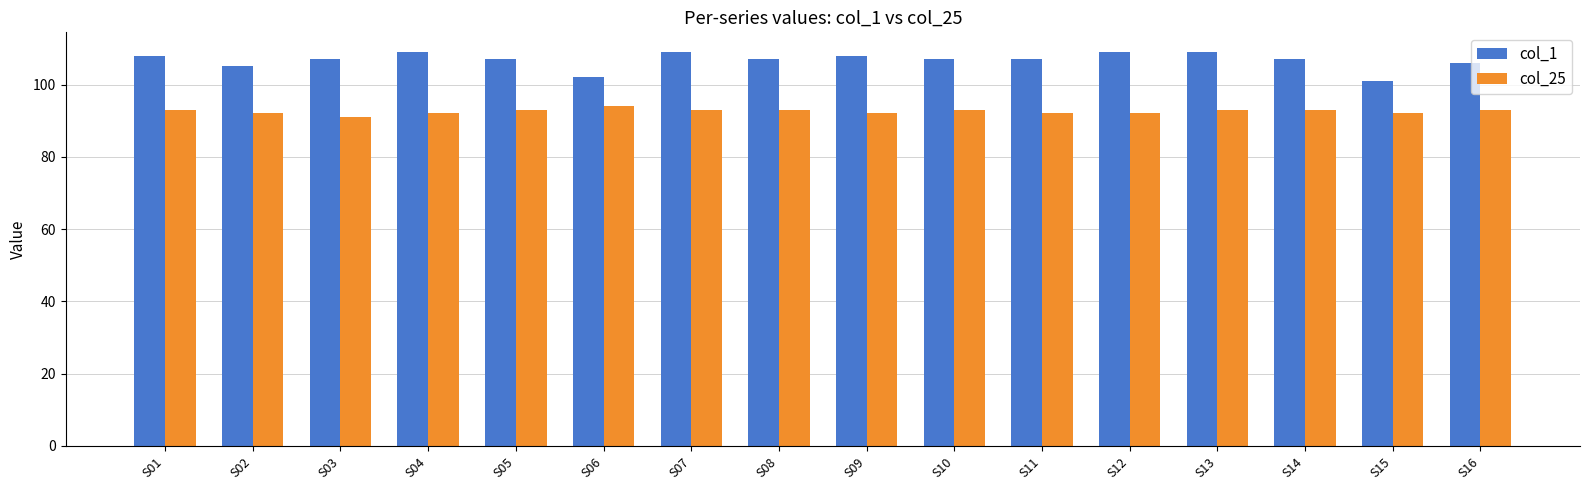

Which series has the largest total across all categories?

col_1